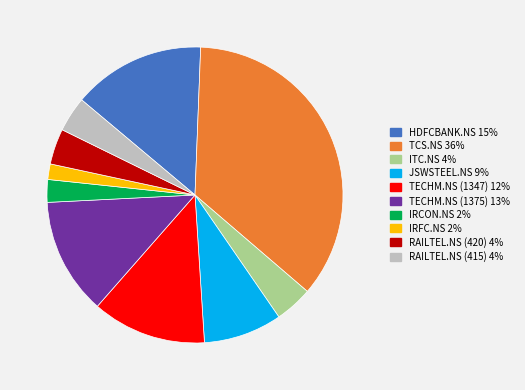

Which category has the smallest portion of the pie?

IRFC.NS